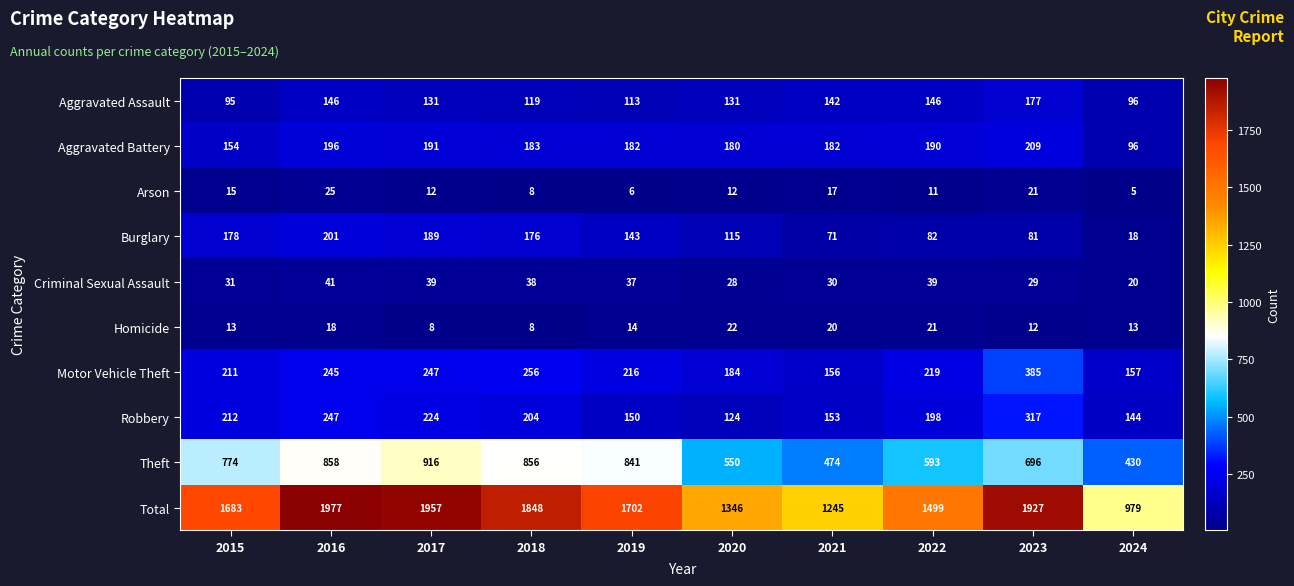

The value of Aggravated Assault at 2019 is 113. True or false?

True